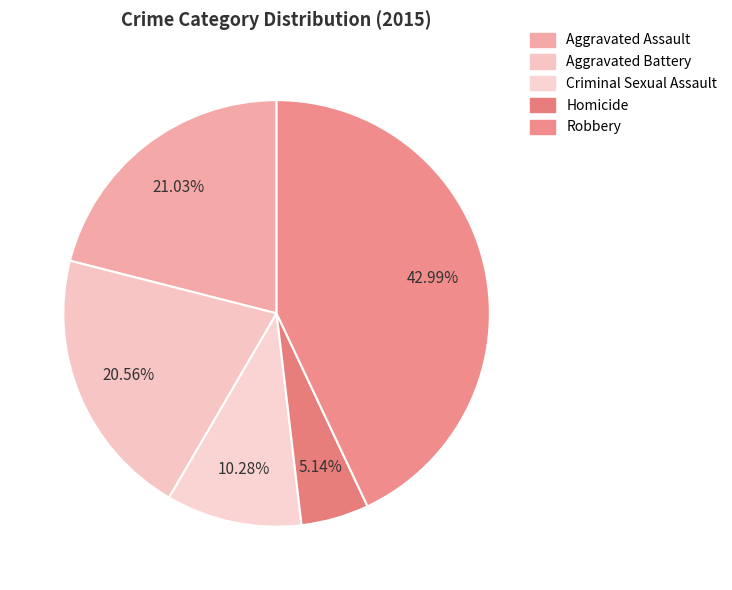

Combined, do Criminal Sexual Assault and Homicide account for over 50%?

No